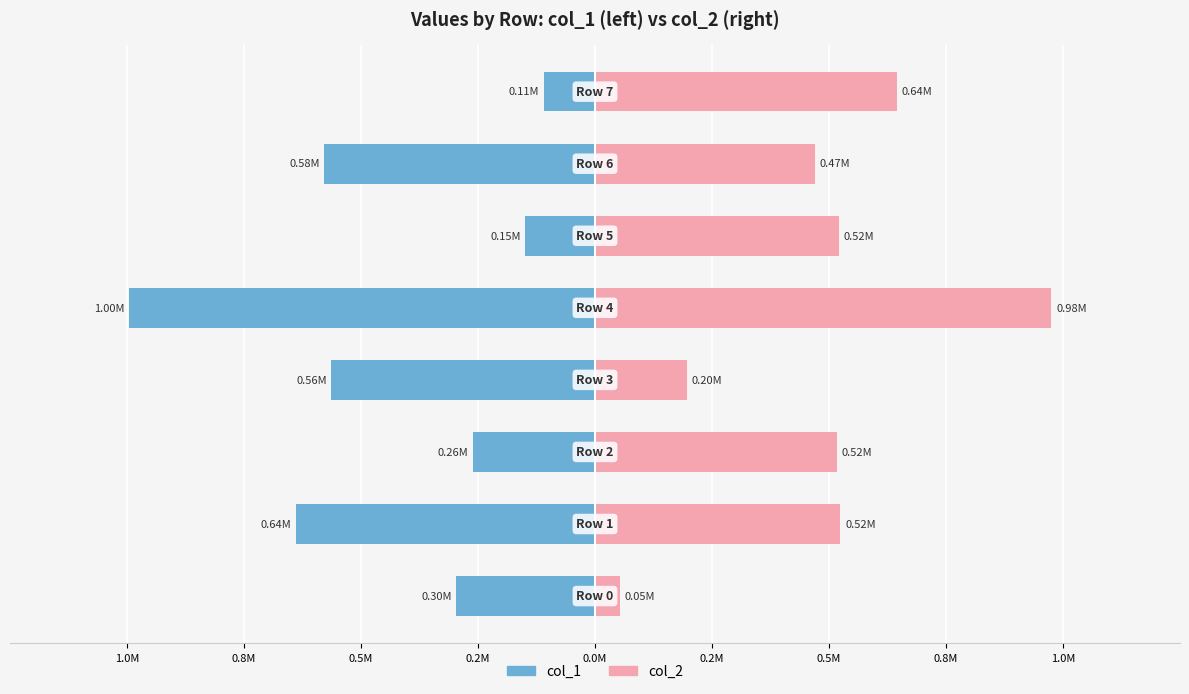

What is the label of the 3rd bar from the right?

0.2M